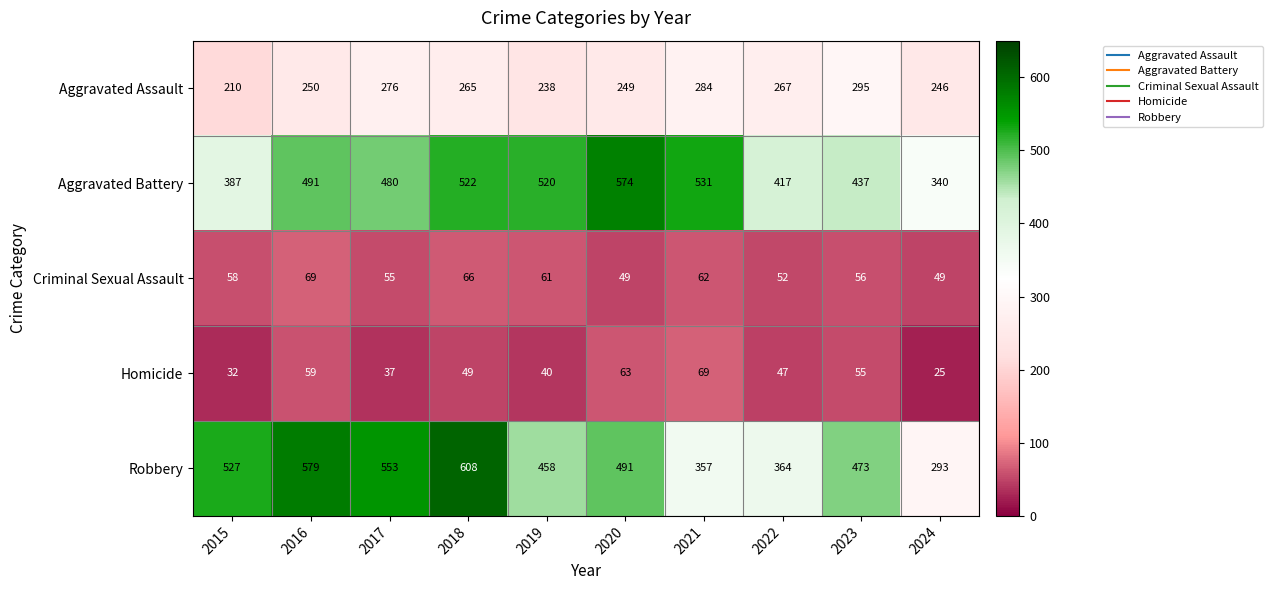

Which series changed the most between 2022 and 2023?

Robbery